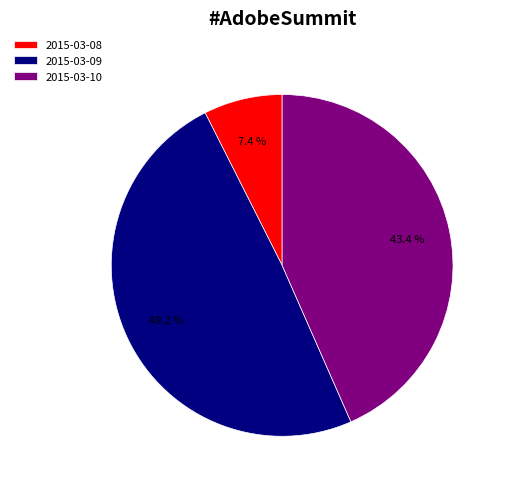

How many segments does this pie chart have?

3